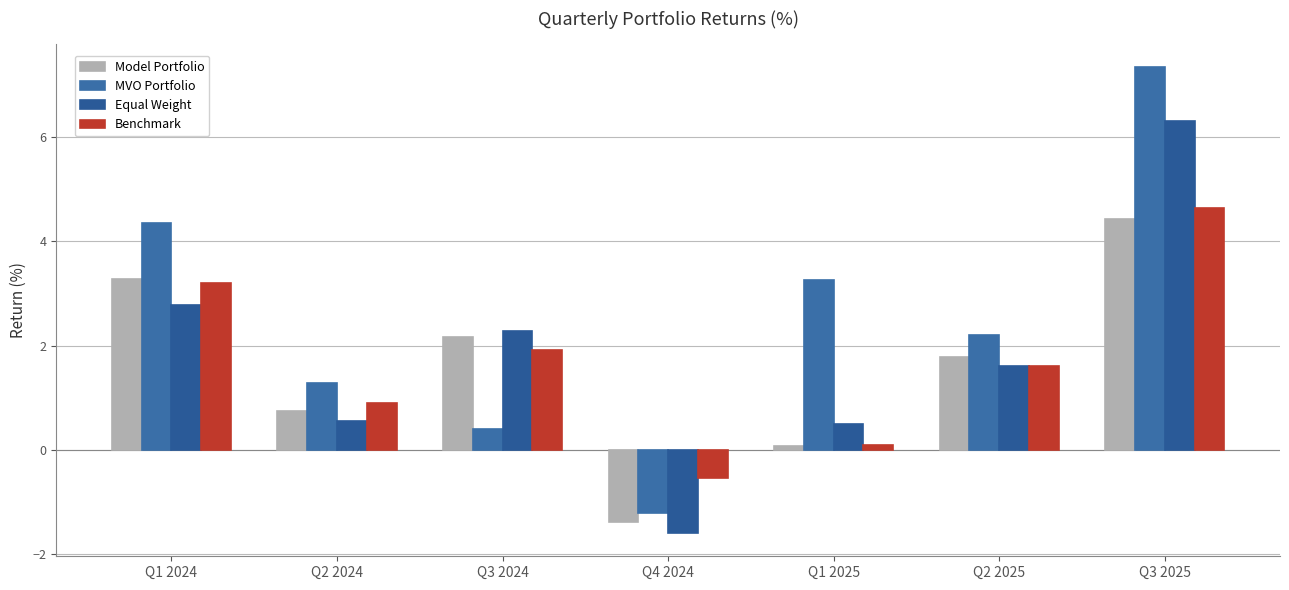

Reading right to left, what are all the values shown in this chart?

Model Portfolio: 4.4	1.8	0.1	-1.4	2.2	0.7	3.3
MVO Portfolio: 7.3	2.2	3.3	-1.2	0.4	1.3	4.4
Equal Weight: 6.3	1.6	0.5	-1.6	2.3	0.6	2.8
Benchmark: 4.6	1.6	0.1	-0.5	1.9	0.9	3.2